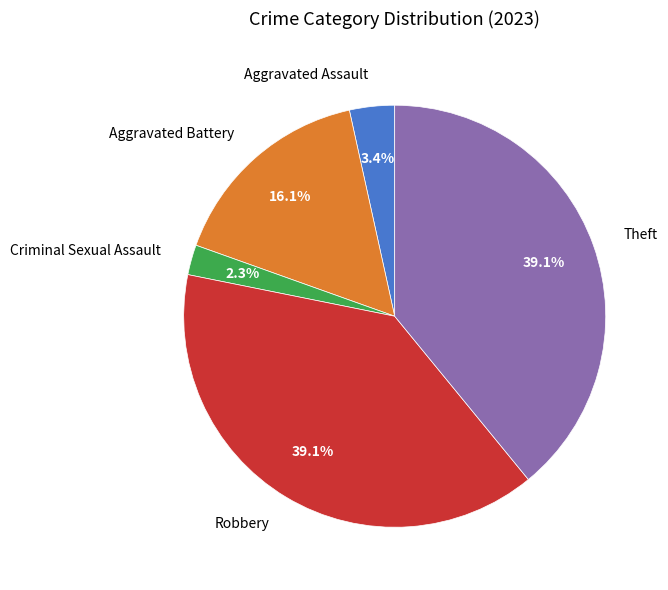

How many segments does this pie chart have?

5